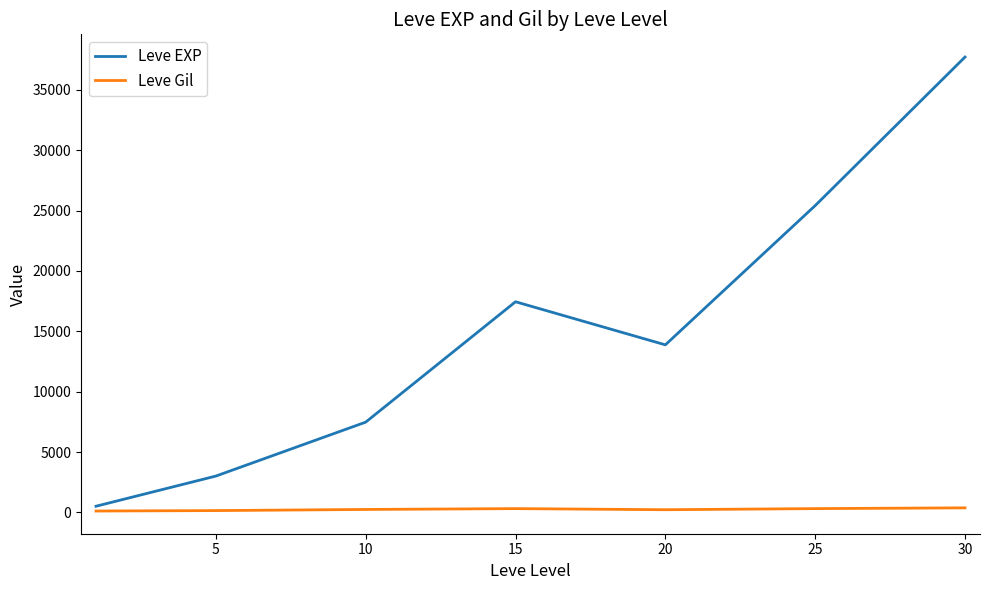

Rank the series by their maximum value, from lowest to highest.

Leve Gil, Leve EXP